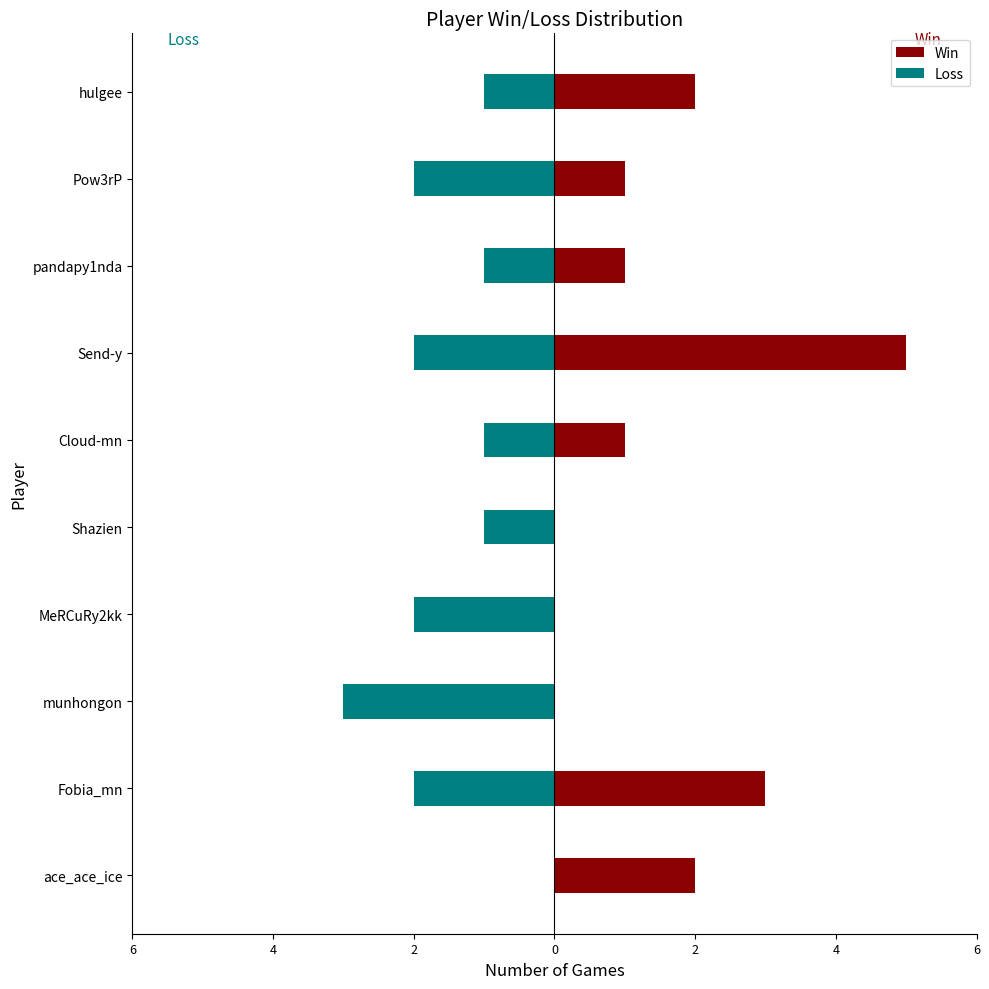

Reading left to right, extract all data points from this chart.

Win: 2	3	0	0	0	1	5	1	1	2
Loss: 0	-2	-3	-2	-1	-1	-2	-1	-2	-1